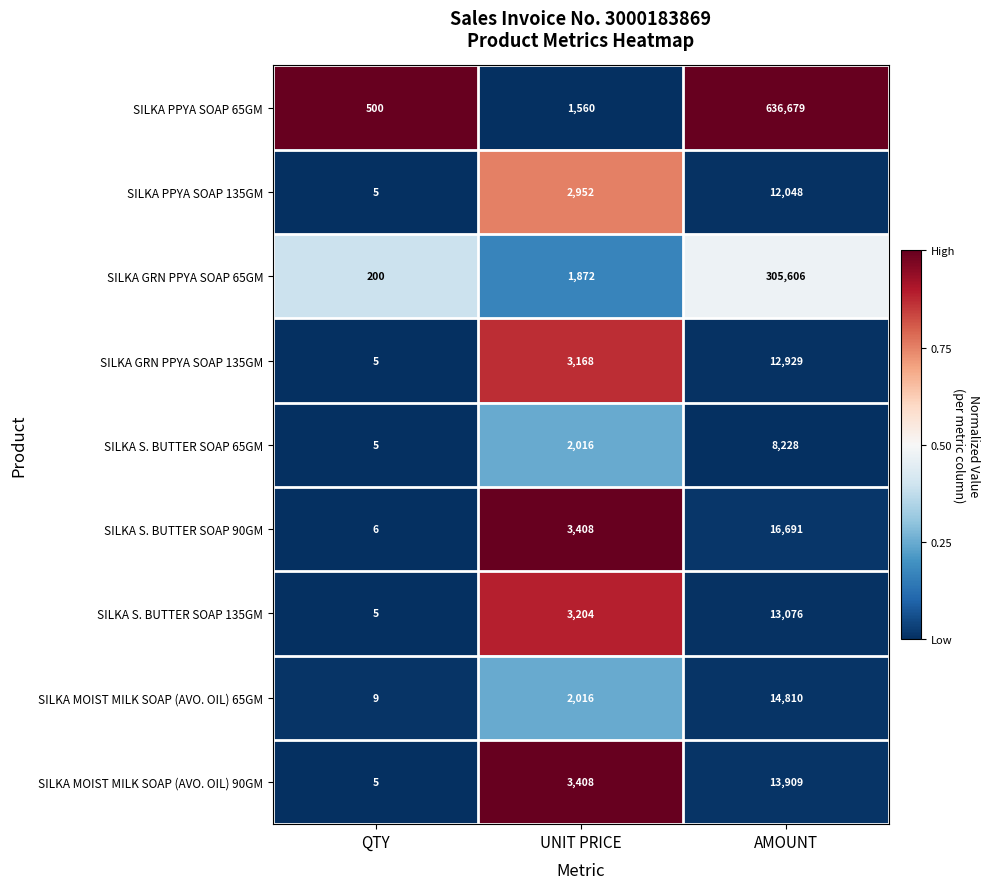

Rank the categories by SILKA S. BUTTER SOAP 90GM value from lowest to highest.

QTY, UNIT PRICE, AMOUNT